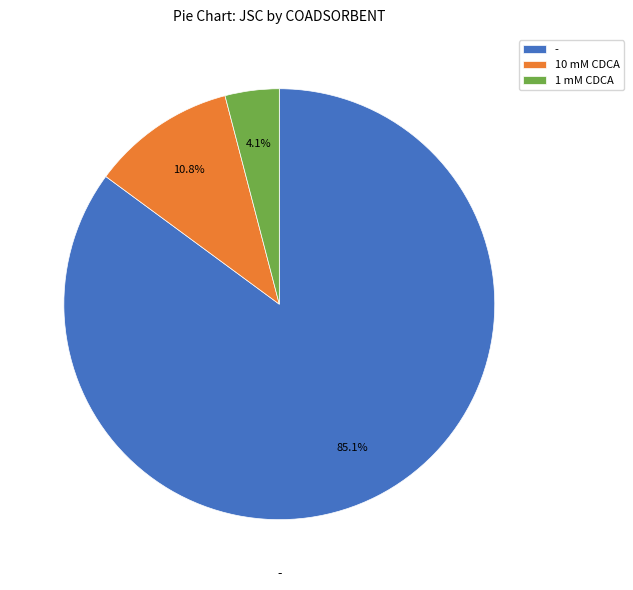

To the nearest percent, what is the average slice percentage?

33%